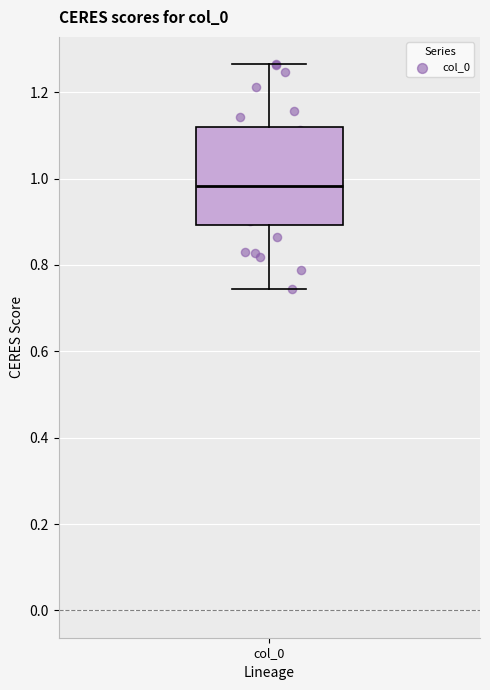

Read this box plot against the y-axis: the position of the median line, the range covered by the box, and the ends of both whiskers. The values are not printed on the chart, so give them approximately, as read against the axis.

median 0.98, box 0.90 to 1.12, whiskers 0.74 to 1.26